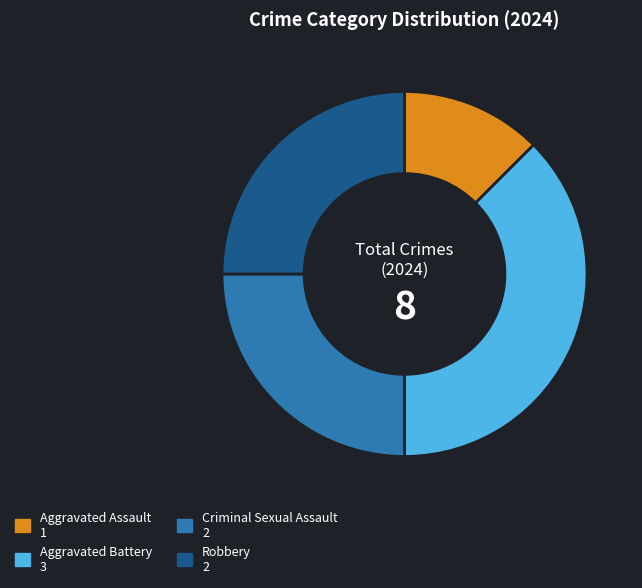

Combined, do Criminal Sexual Assault and Aggravated Battery account for over 50%?

Yes